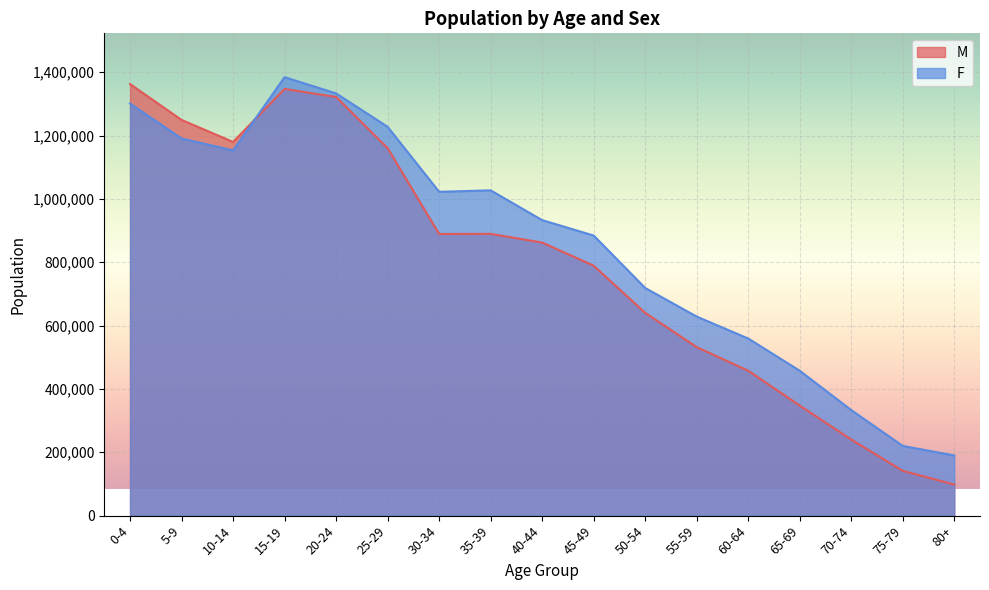

Count the number of data series in this chart.

2